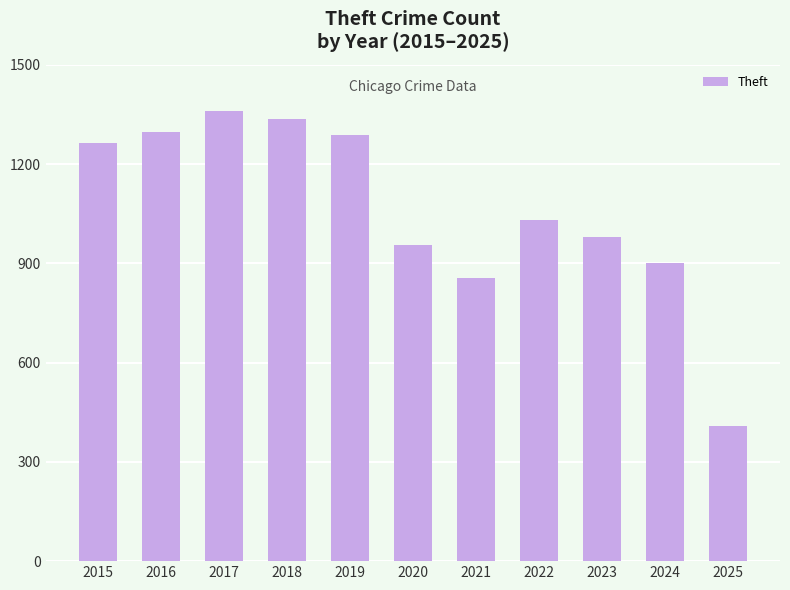

Is it true that the value at 2015 is 1263?

True